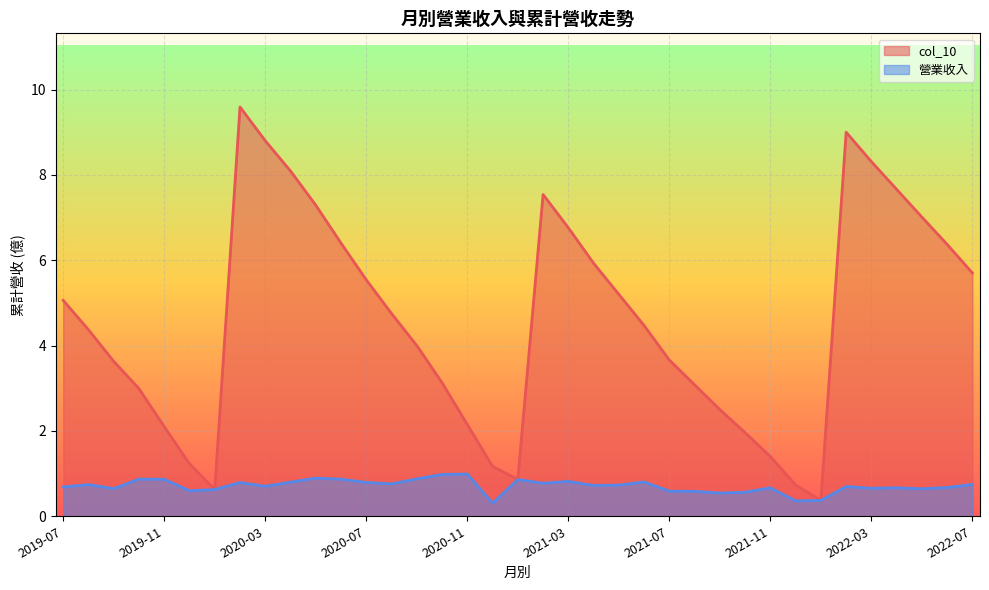

List the series in order of their peak value, highest first.

col_10, 營業收入